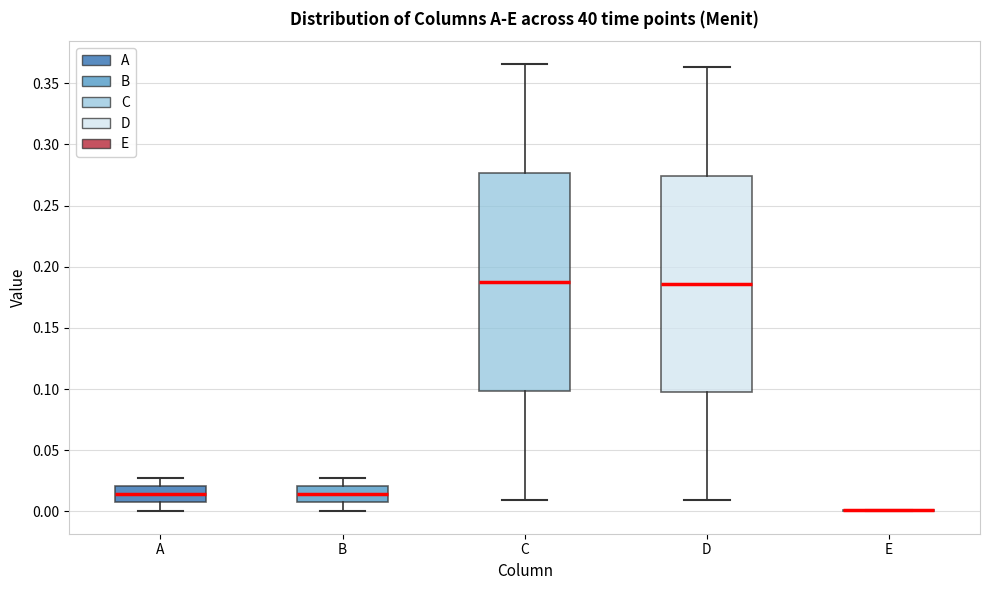

Where does the upper whisker of the box for D end on the y-axis? The values are not printed on the chart, so give them approximately, as read against the axis.

0.365